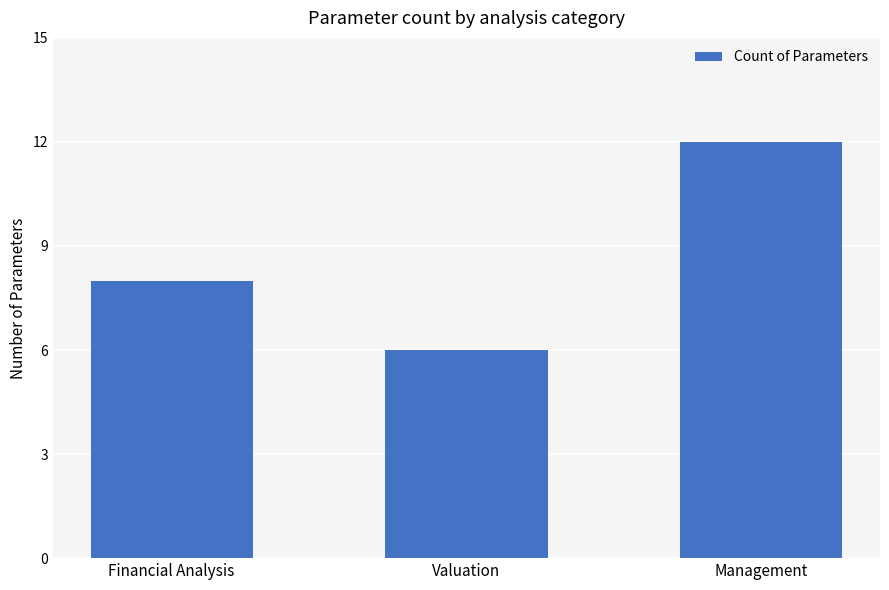

Are the bars horizontal?

No